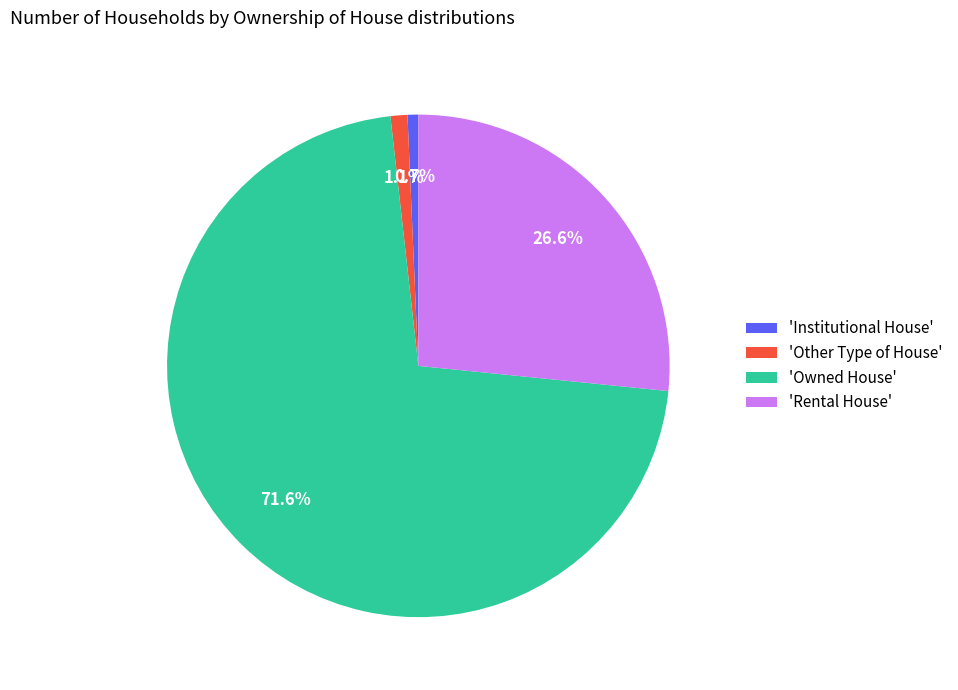

What percentage is NOT represented by 'Institutional House'?

99.3%